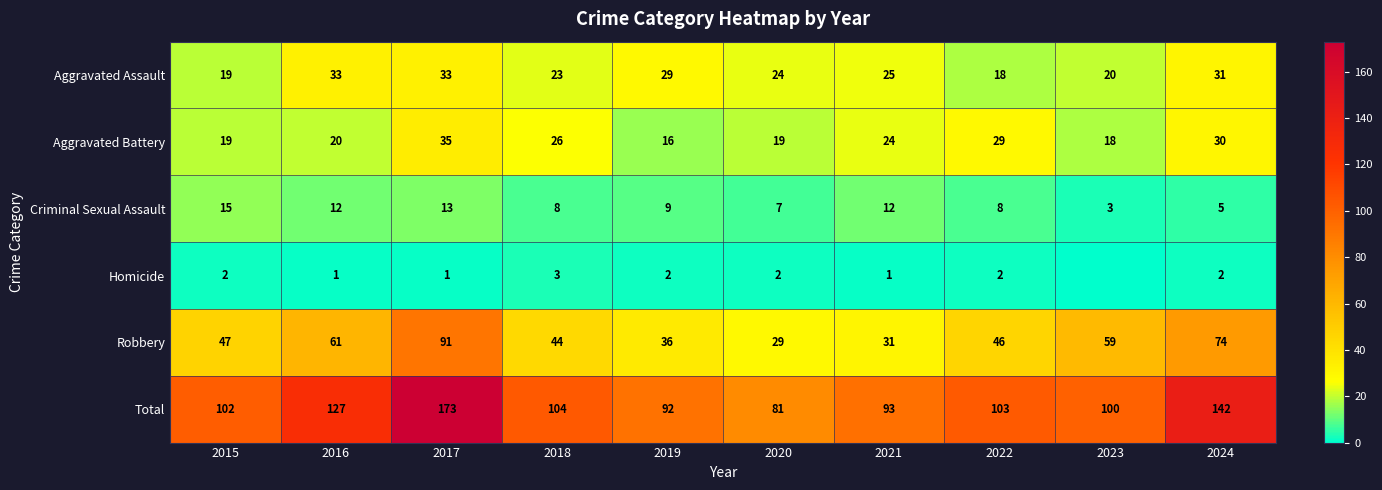

What is the spread (max minus min) of values at 2022?

101